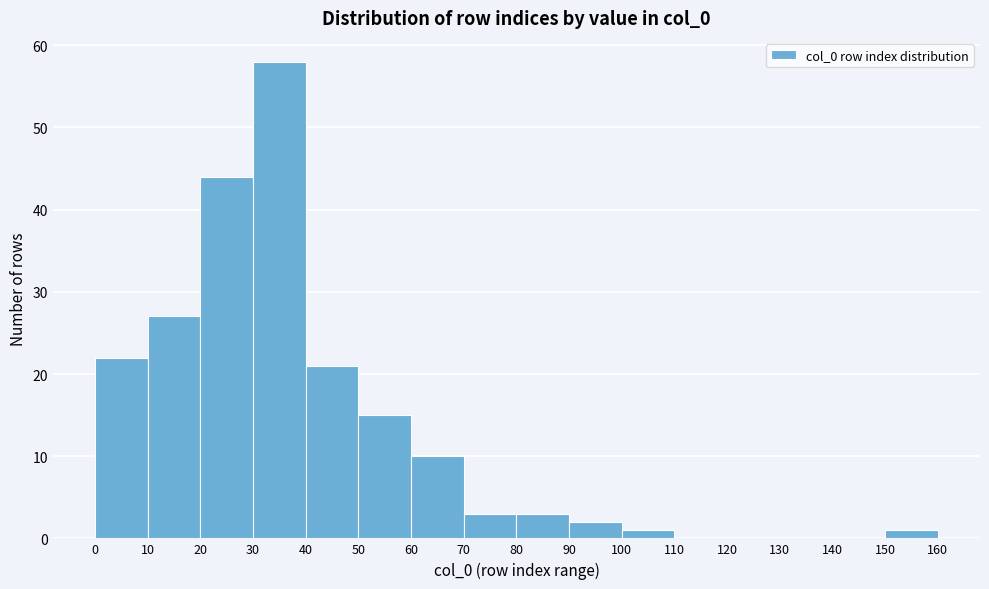

What is the height of the bar covering 20 to 30 on the x-axis? The values are not printed on the chart, so give them approximately, as read against the axis.

44